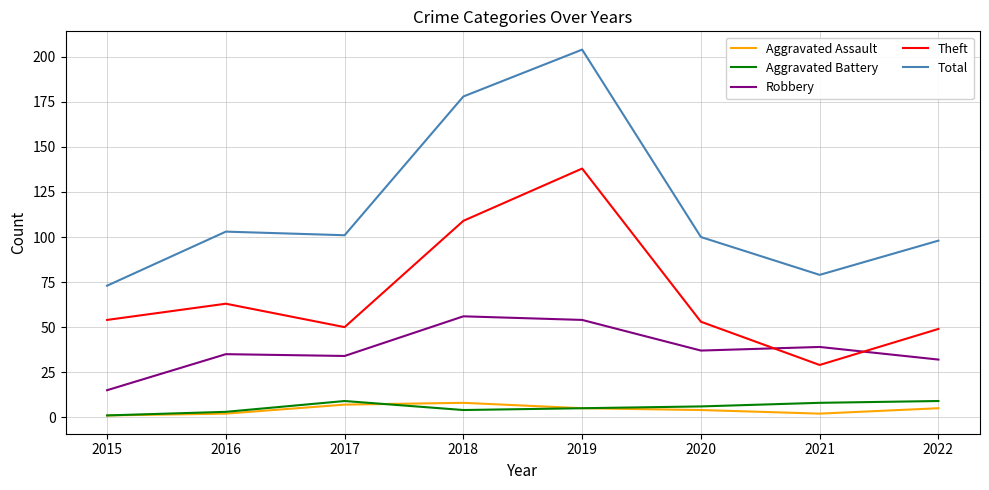

True or false: Aggravated Battery and Robbery intersect in this chart.

False